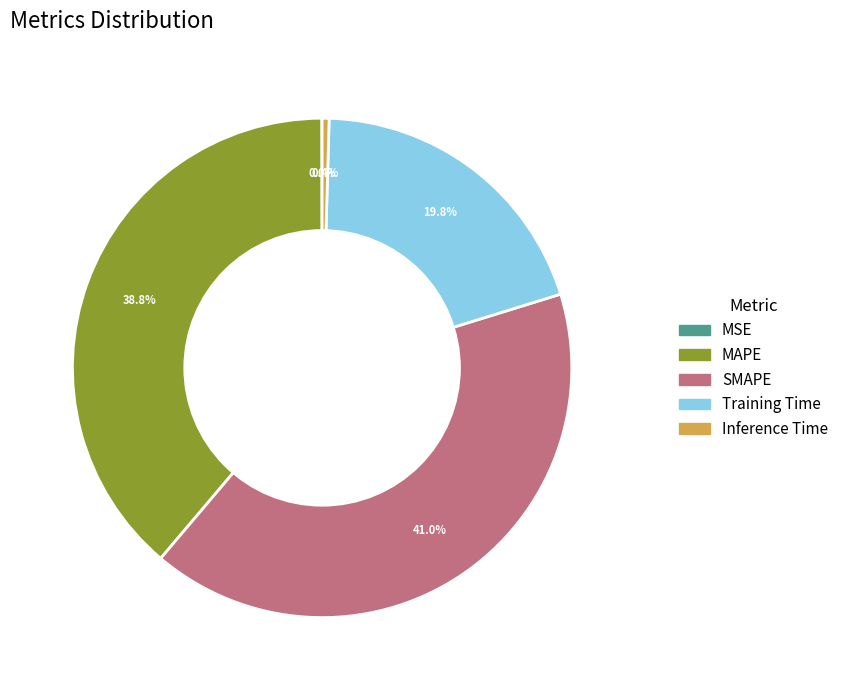

What percentage is the MAPE slice, to the nearest percent?

39%